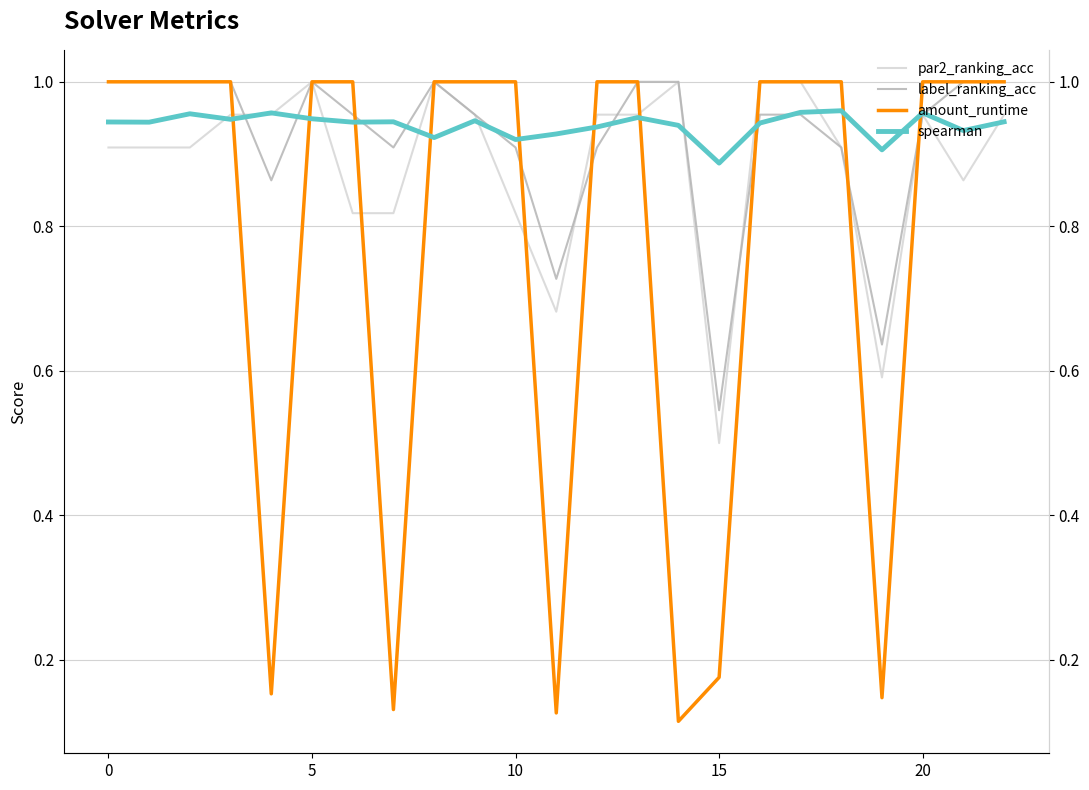

Which has a higher value, 11 or 16?

16